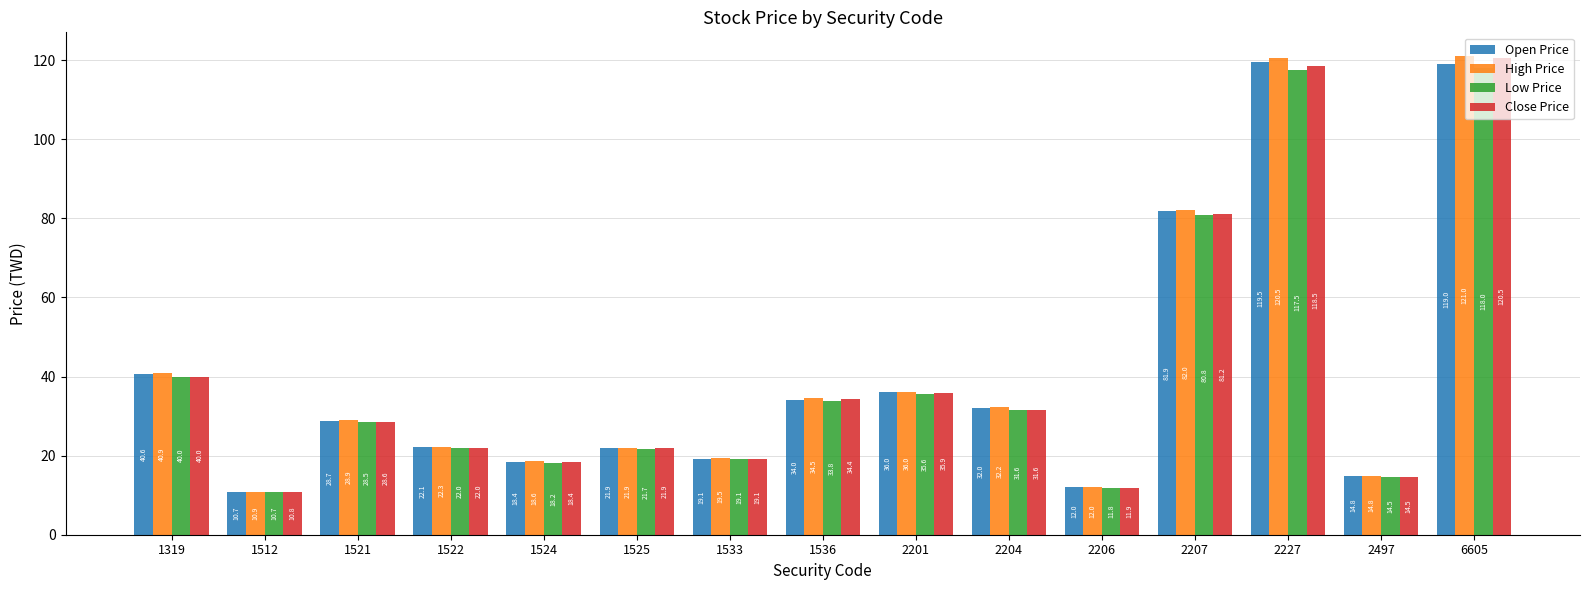

How many groups of bars are there?

15